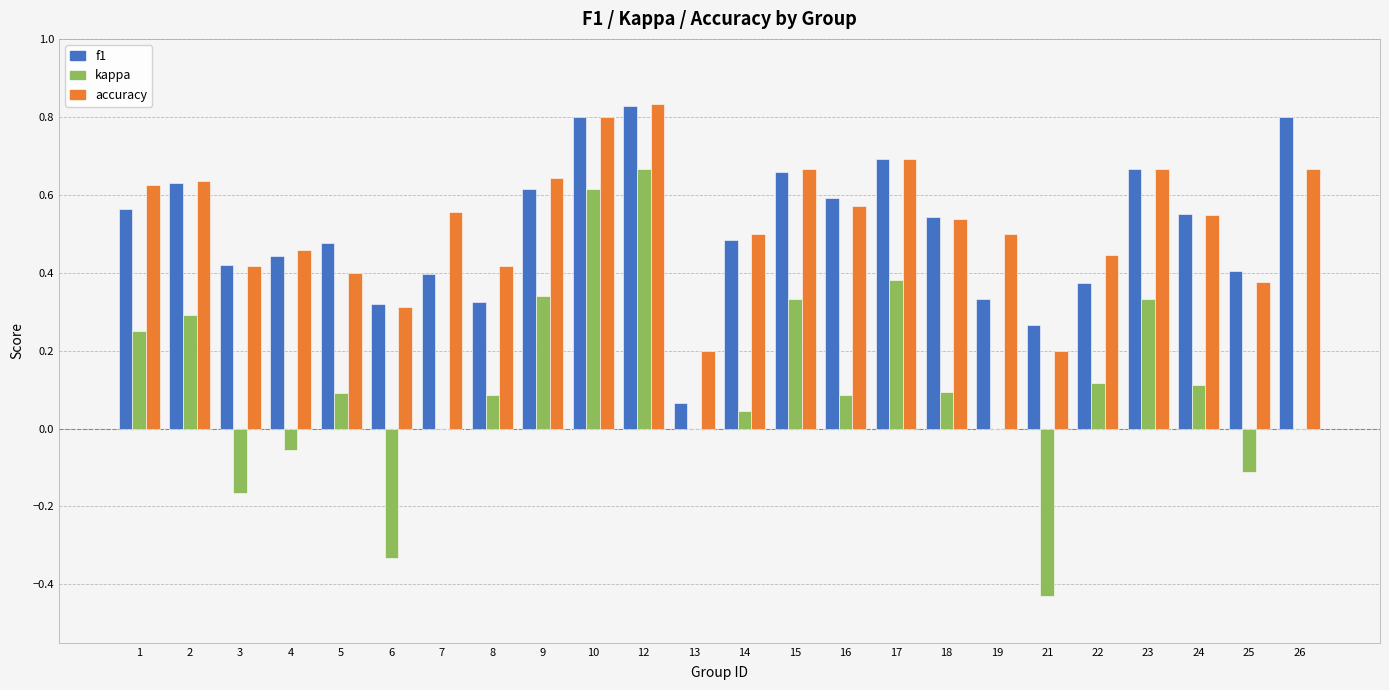

Which series changed the most between 2 and 5?

accuracy